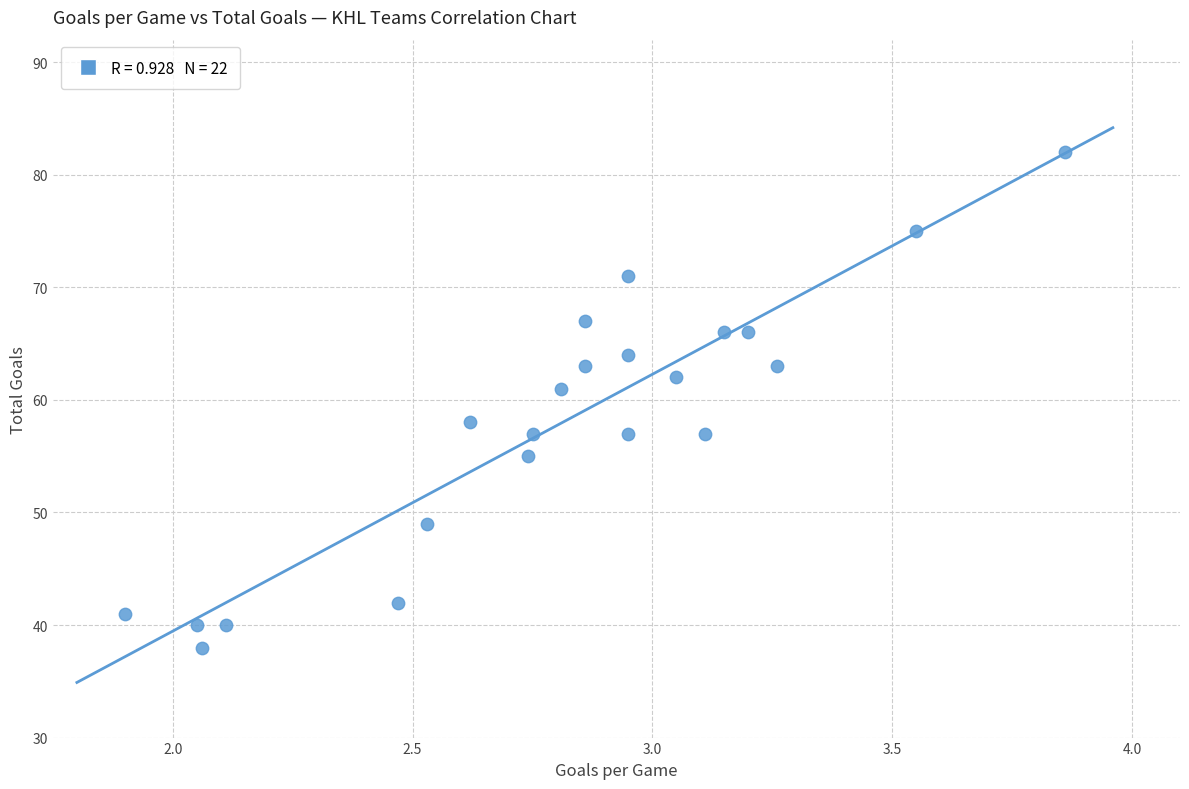

What is the range of Y values (max minus min)?

44